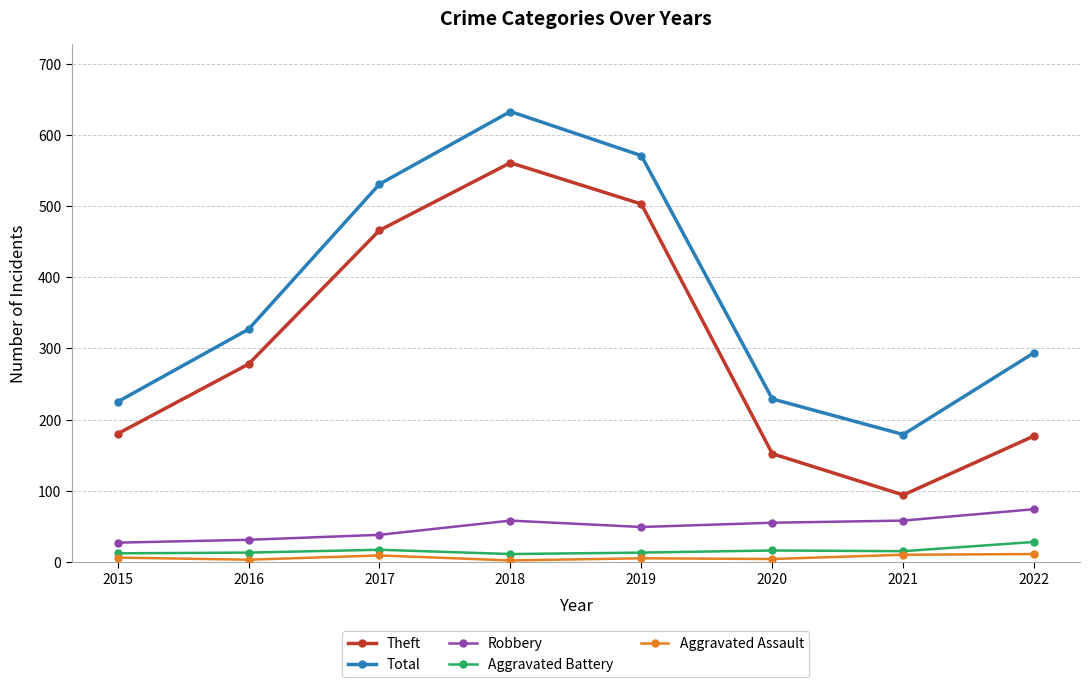

How many lines are shown in the chart?

5